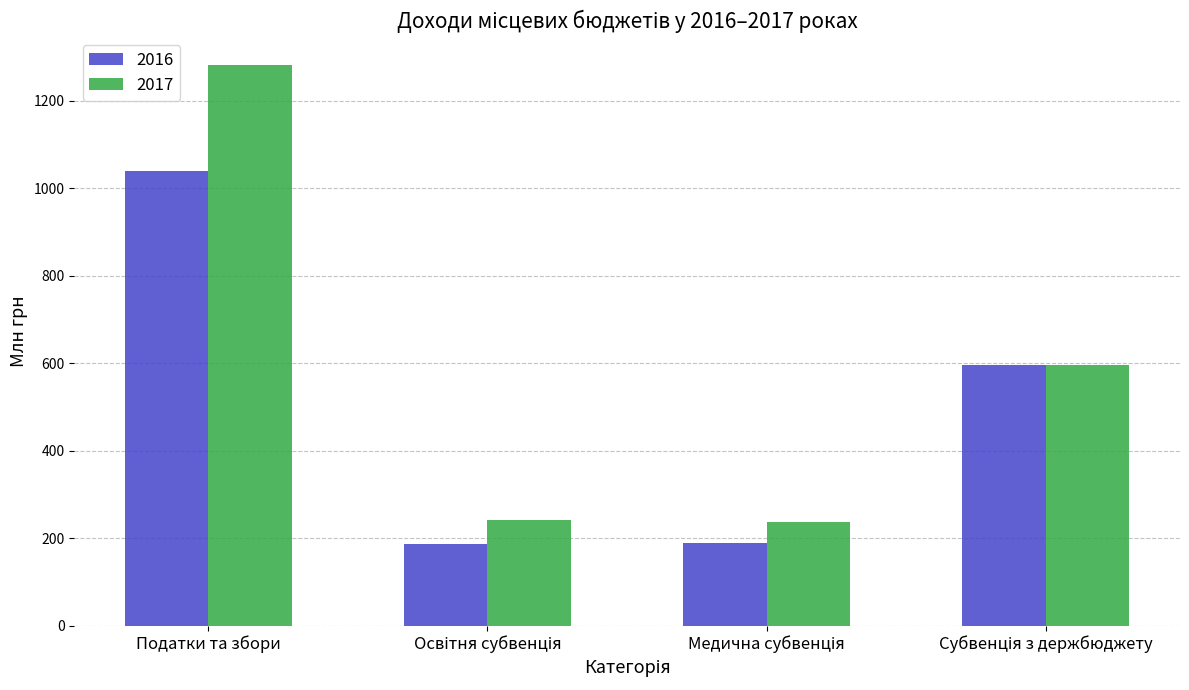

Does the chart contain any negative values?

No